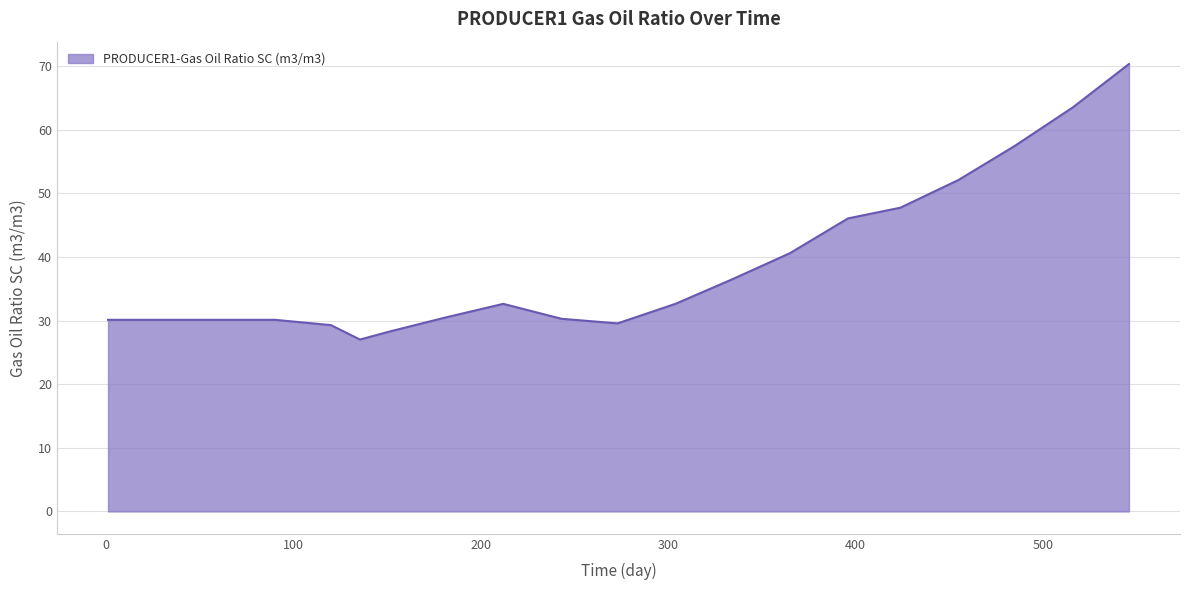

What is the maximum value shown in the chart?

70.3